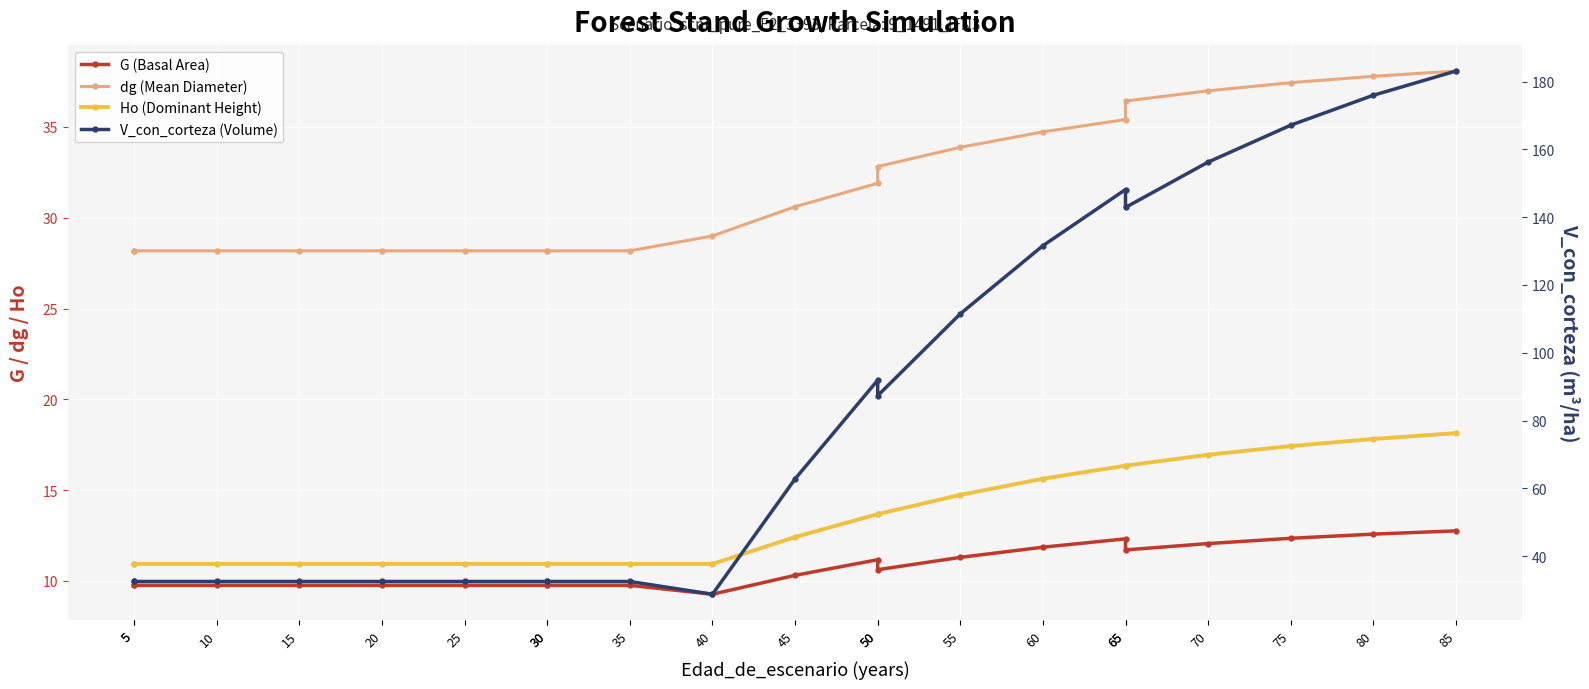

At how many categories does at least one series exceed 80?

10